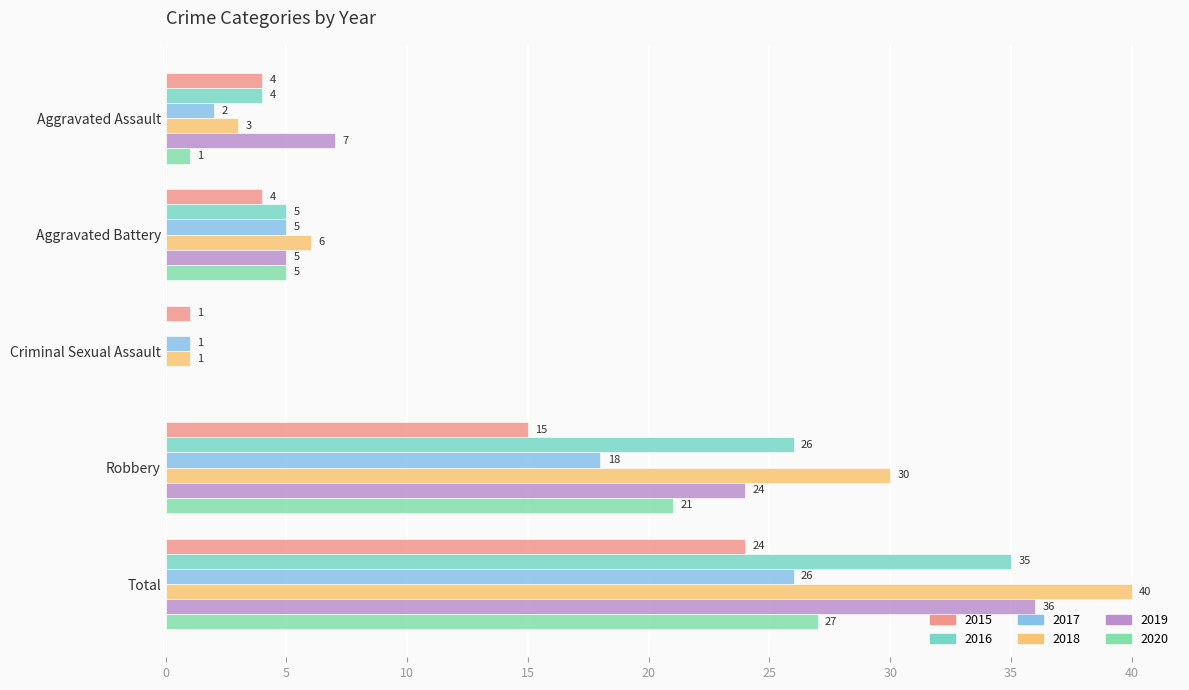

How many series are shown in this chart?

6